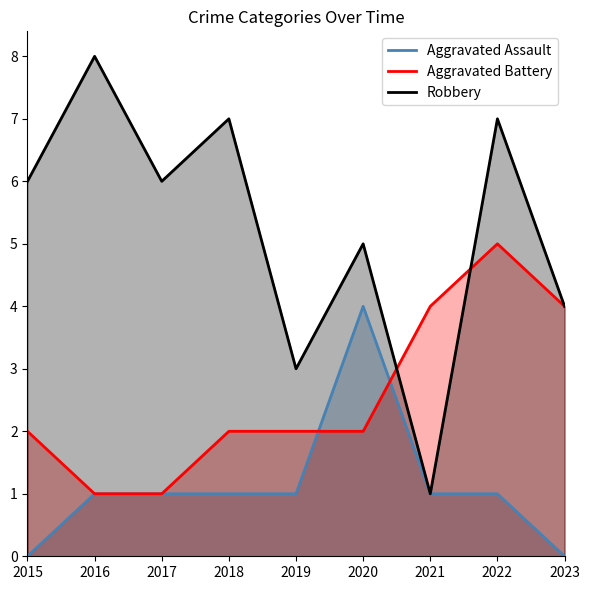

What is the difference between the Robbery values at 2021 and 2015?

5